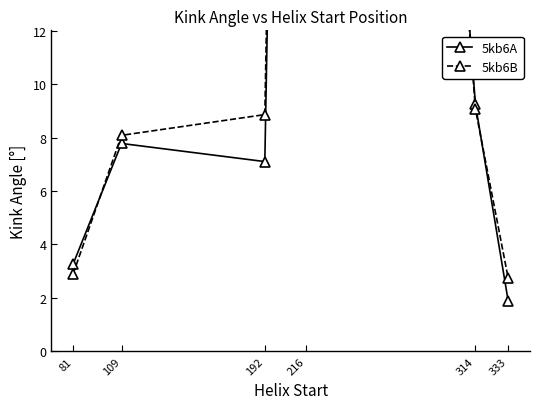

What is the difference between the maximum and second lowest values in the 5kb6A series?

89.1